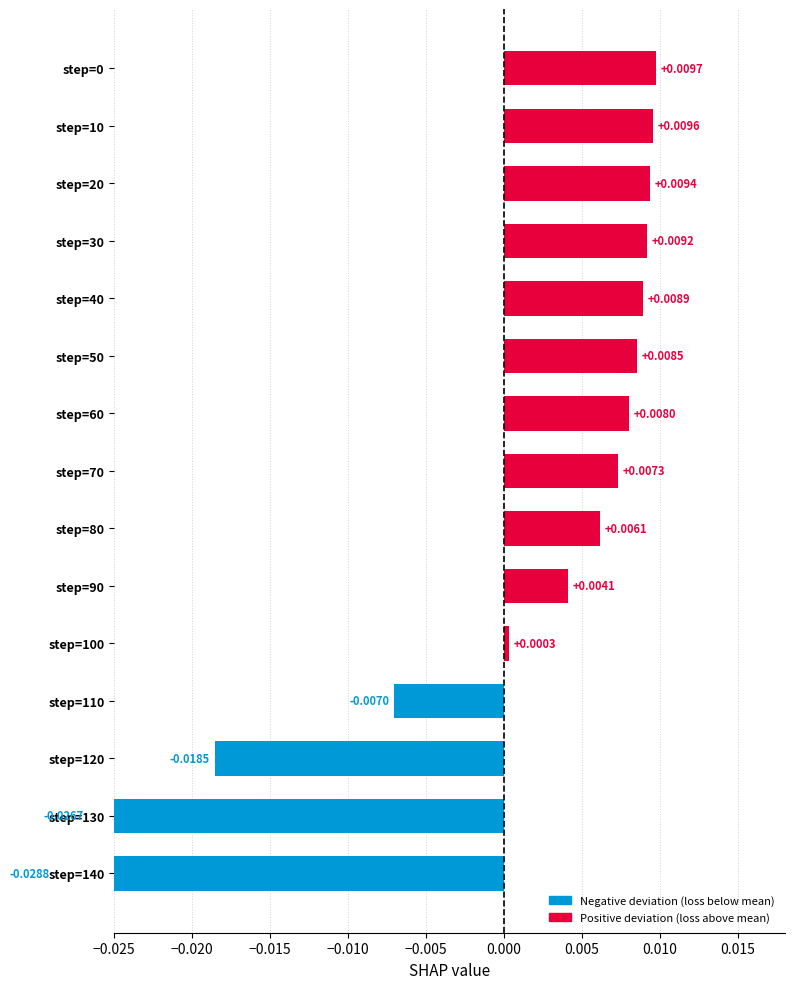

True or false: the data shows 0.0 at step=10.

False